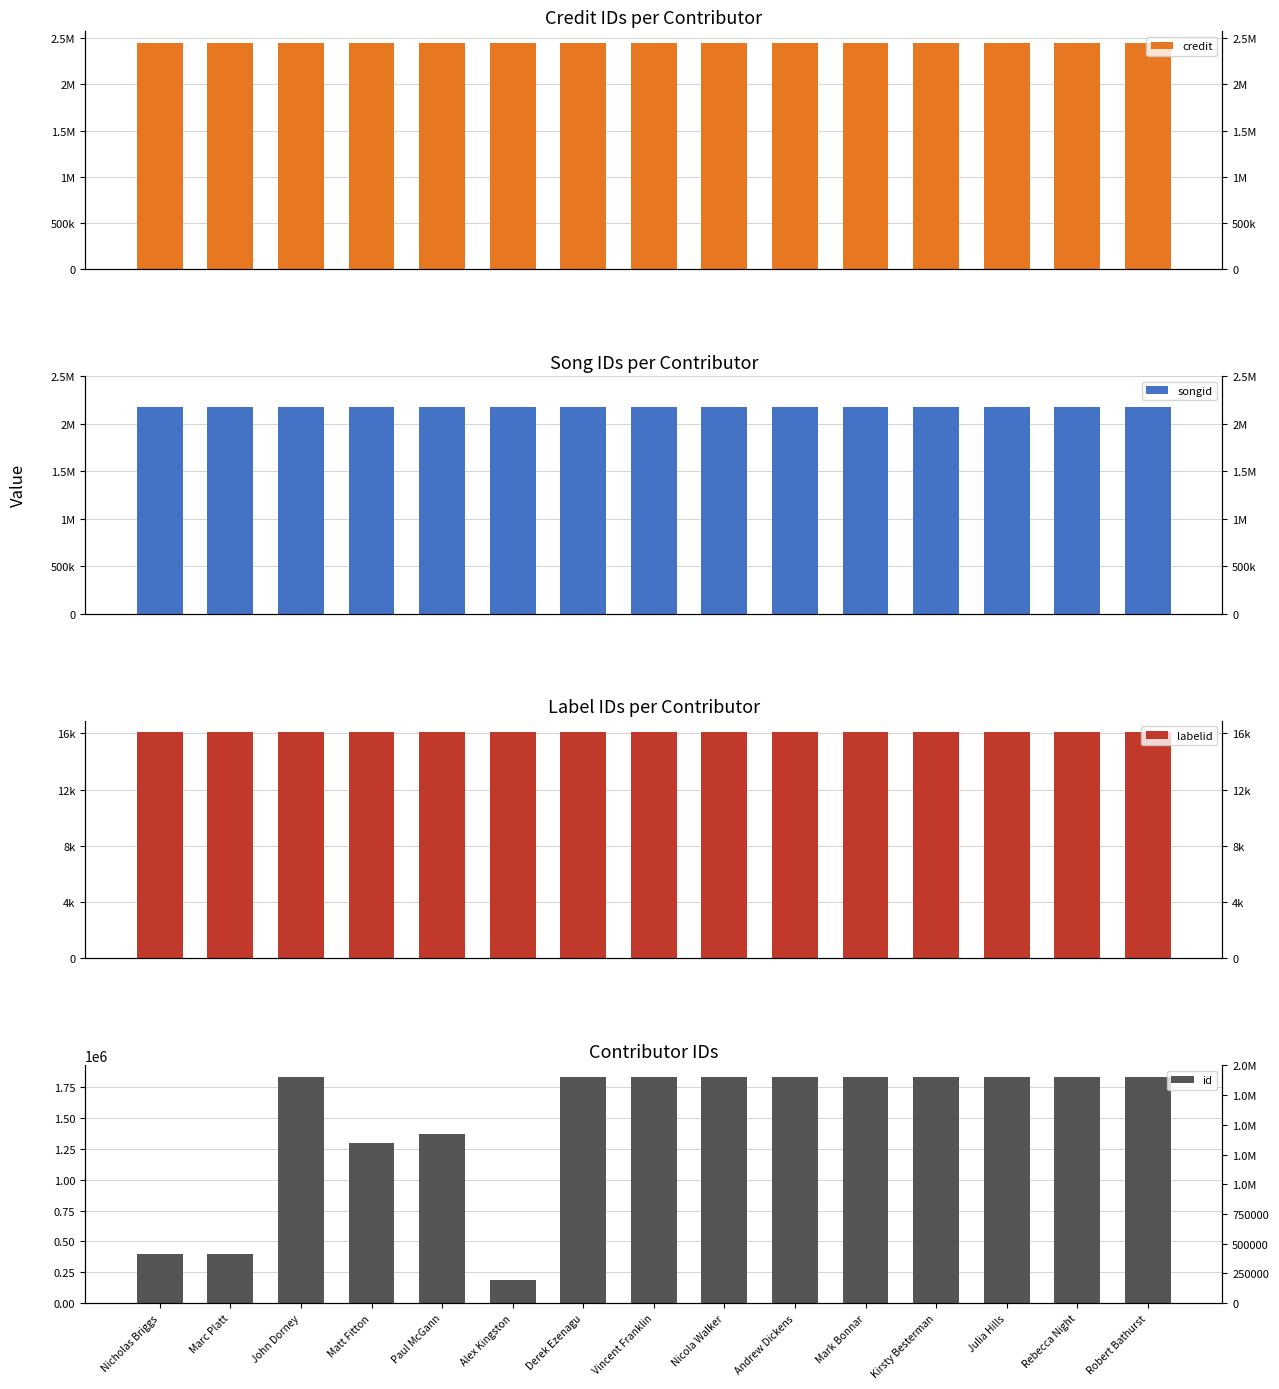

Reading left to right, transcribe all the data shown in this chart.

credit: Nicholas Briggs=2453270	Marc Platt=2453270	John Dorney=2453270	Matt Fitton=2453270	Paul McGann=2453270	Alex Kingston=2453270	Derek Ezenagu=2453270	Vincent Franklin=2453270	Nicola Walker=2453270	Andrew Dickens=2453270	Mark Bonnar=2453270	Kirsty Besterman=2453270	Julia Hills=2453270	Rebecca Night=2453270	Robert Bathurst=2453270
songid: Nicholas Briggs=2178318	Marc Platt=2178318	John Dorney=2178318	Matt Fitton=2178318	Paul McGann=2178318	Alex Kingston=2178318	Derek Ezenagu=2178318	Vincent Franklin=2178318	Nicola Walker=2178318	Andrew Dickens=2178318	Mark Bonnar=2178318	Kirsty Besterman=2178318	Julia Hills=2178318	Rebecca Night=2178318	Robert Bathurst=2178318
labelid: Nicholas Briggs=16092	Marc Platt=16092	John Dorney=16092	Matt Fitton=16092	Paul McGann=16092	Alex Kingston=16092	Derek Ezenagu=16092	Vincent Franklin=16092	Nicola Walker=16092	Andrew Dickens=16092	Mark Bonnar=16092	Kirsty Besterman=16092	Julia Hills=16092	Rebecca Night=16092	Robert Bathurst=16092
id: Nicholas Briggs=396916	Marc Platt=396921	John Dorney=1832457	Matt Fitton=1298900	Paul McGann=1366871	Alex Kingston=184419	Derek Ezenagu=1830112	Vincent Franklin=1831845	Nicola Walker=1832121	Andrew Dickens=1831961	Mark Bonnar=1832098	Kirsty Besterman=1830752	Julia Hills=1830666	Rebecca Night=1832490	Robert Bathurst=1831441